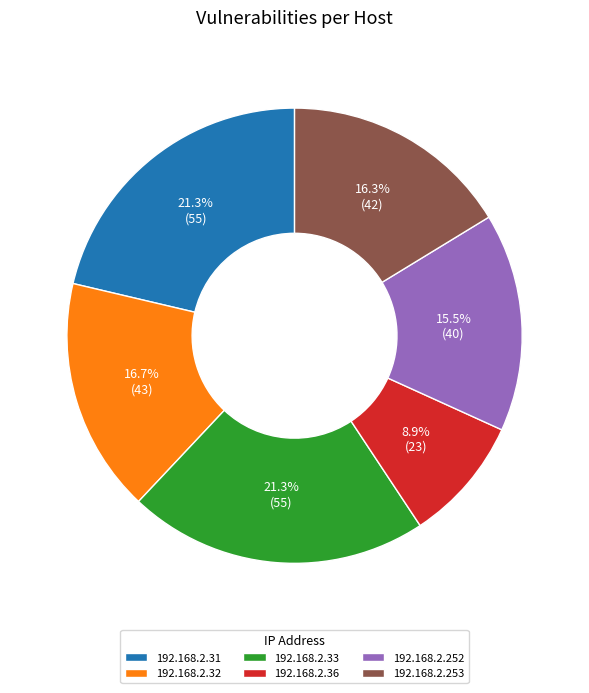

Which slice is the smallest?

192.168.2.36